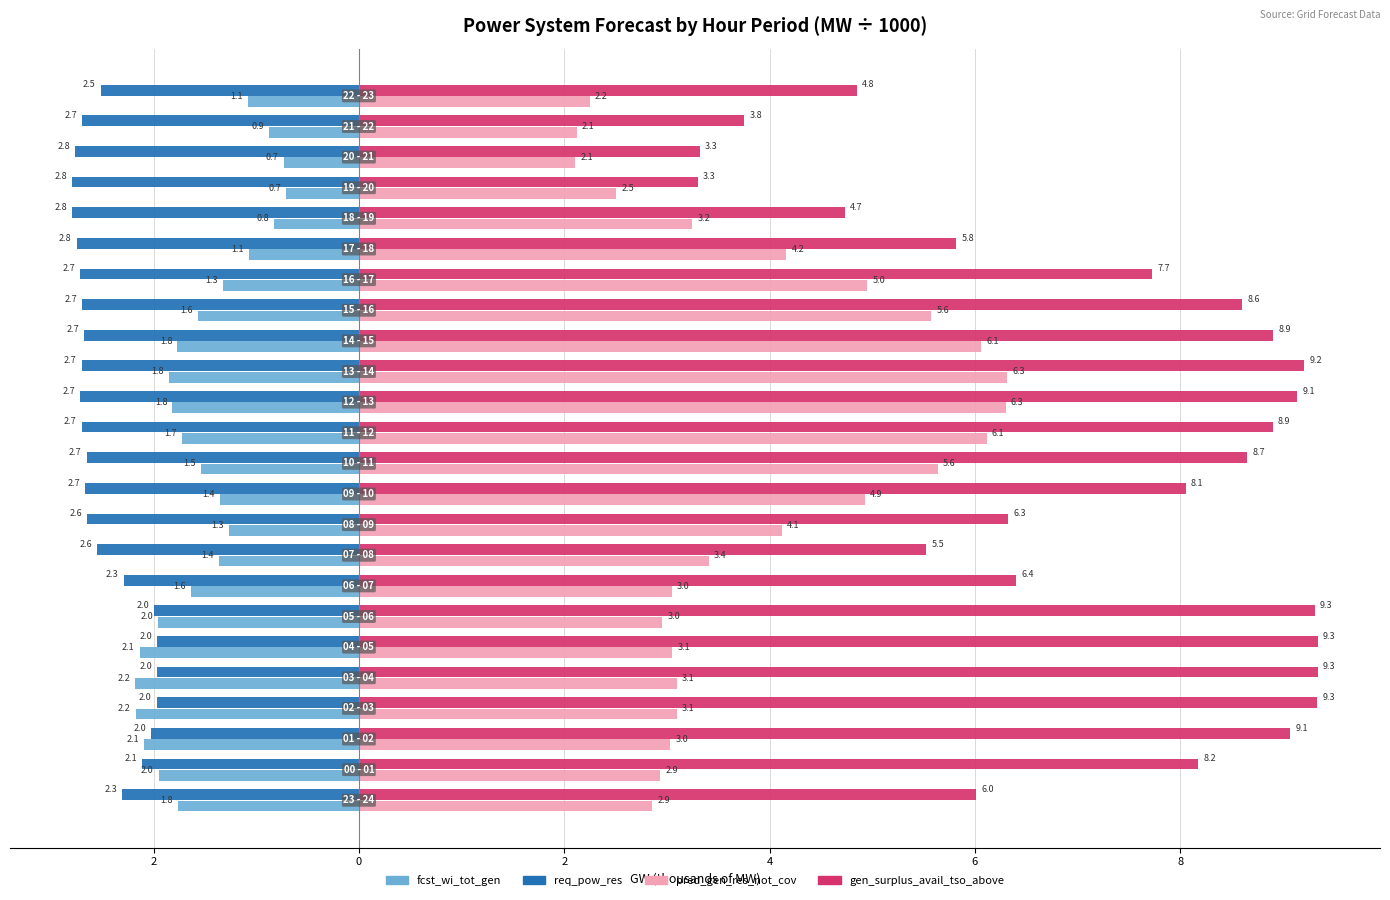

What are all the series names shown in the legend?

fcst_wi_tot_gen, req_pow_res, pred_gen_res_not_cov, gen_surplus_avail_tso_above